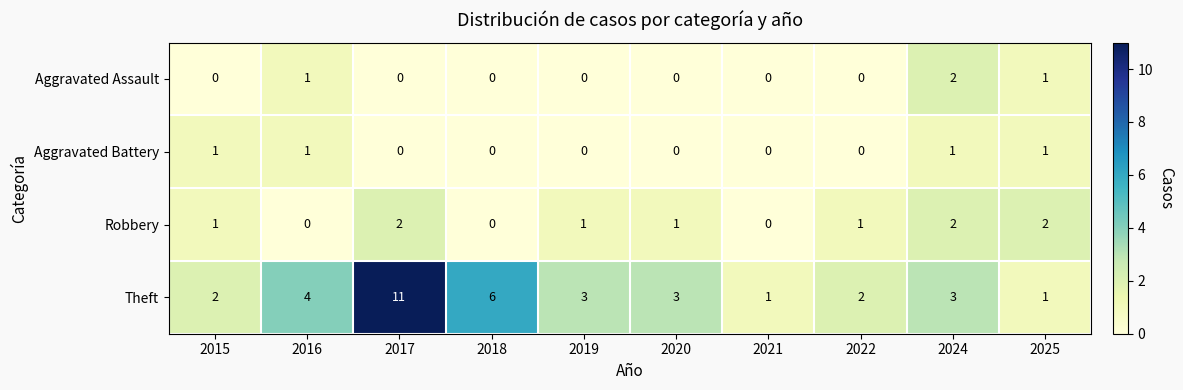

How many data points does each series have?

10